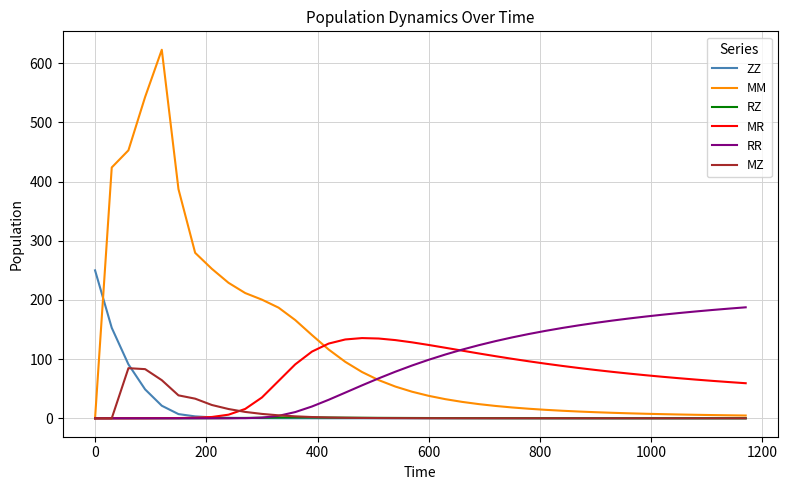

Which series has the largest total across all categories?

MM